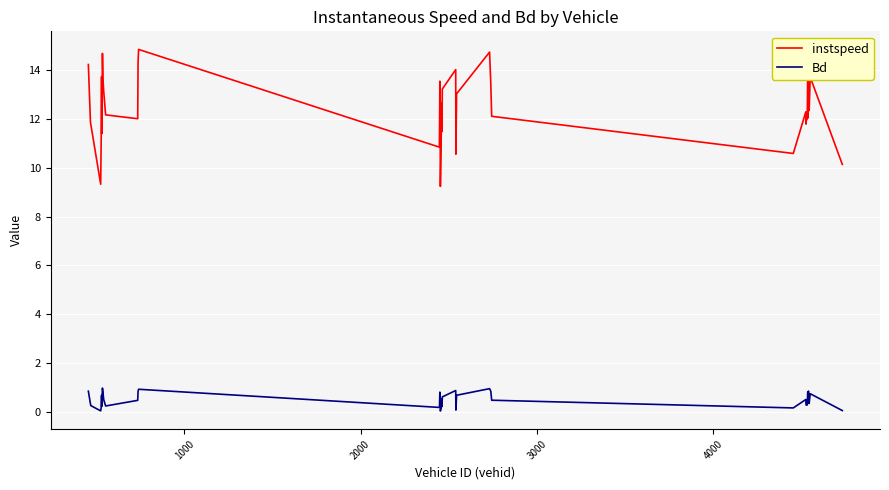

What are all the series names shown in the legend?

instspeed, Bd